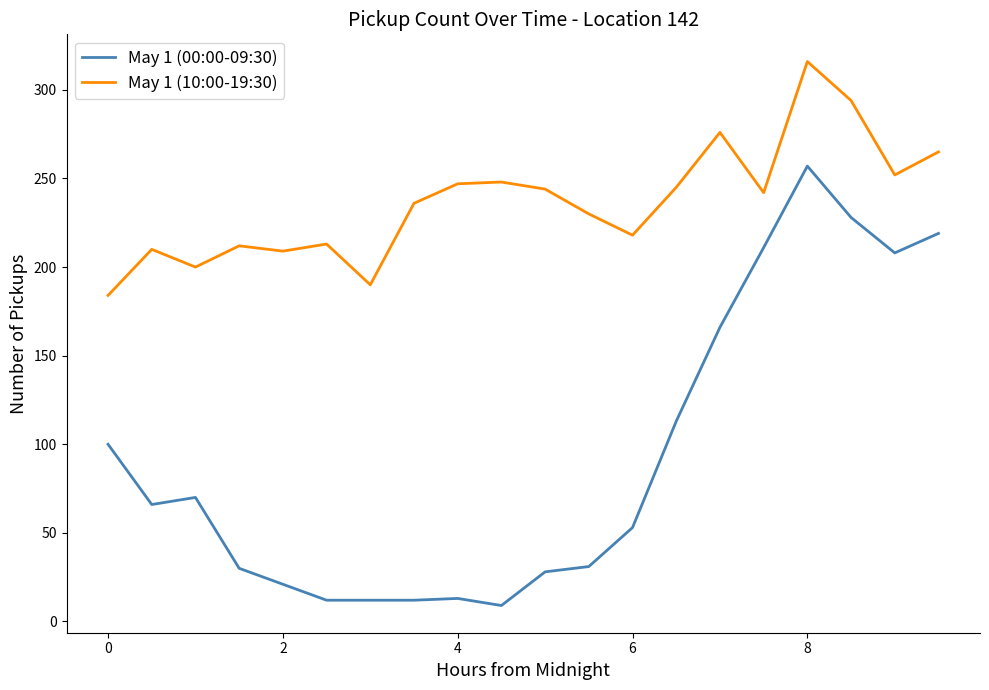

List the series in order of their overall mean, highest first.

May 1 (10:00-19:30), May 1 (00:00-09:30)